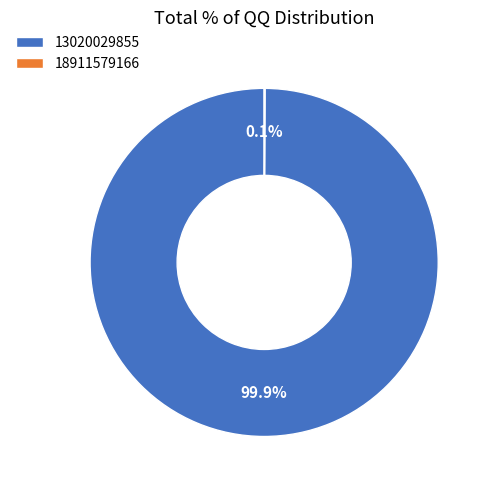

Is there a majority slice in this chart?

Yes